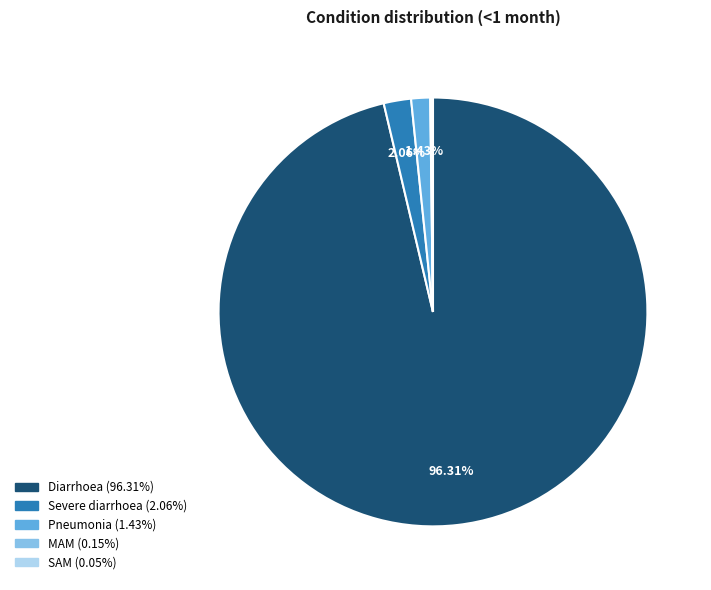

What is the majority slice?

Diarrhoea